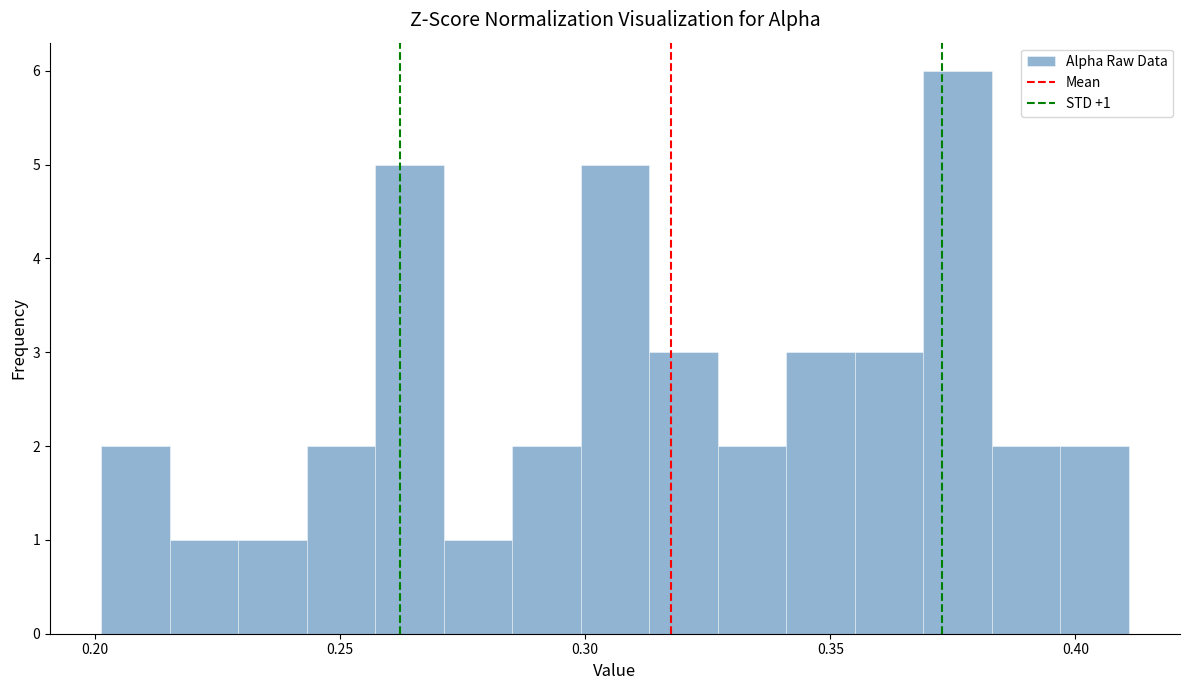

Around what value on the x-axis is the tallest bar? Give the approximate position of its centre, as read against the axis.

0.375